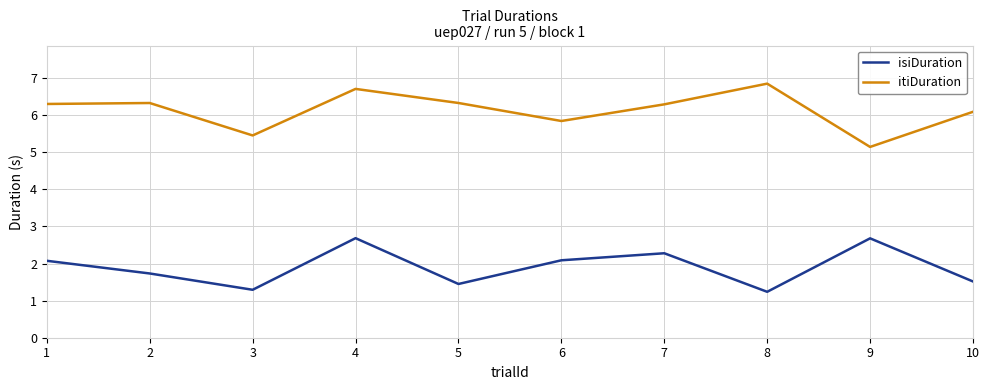

True or false: isiDuration and itiDuration intersect in this chart.

False